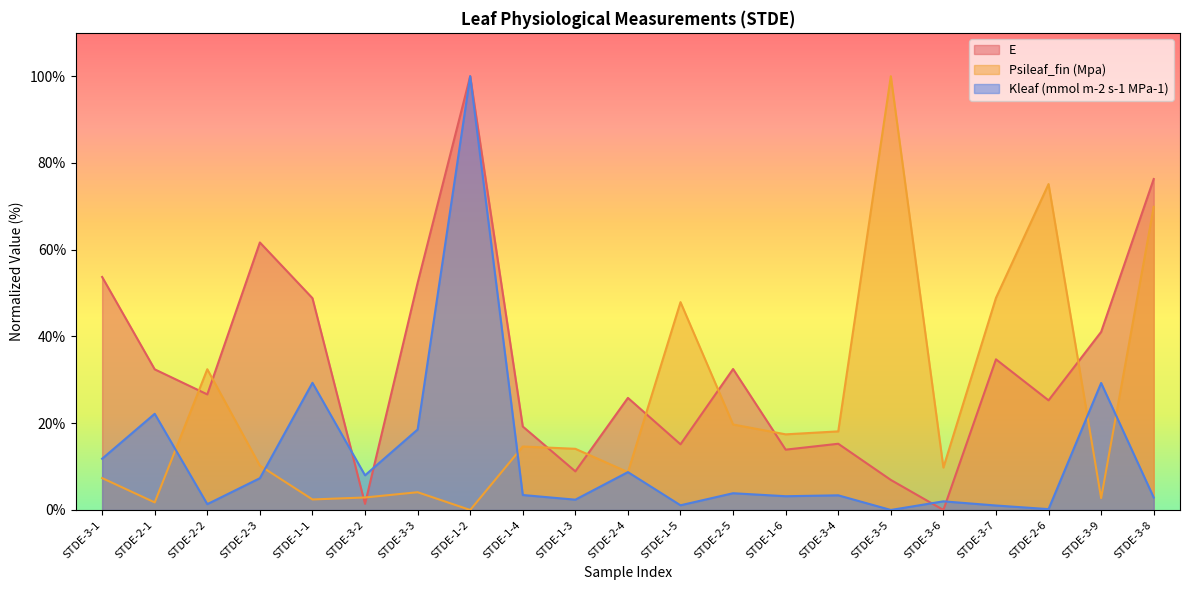

What is the difference between the Kleaf (mmol m-2 s-1 MPa-1) values at STDE-2-4 and STDE-1-2?

91.3